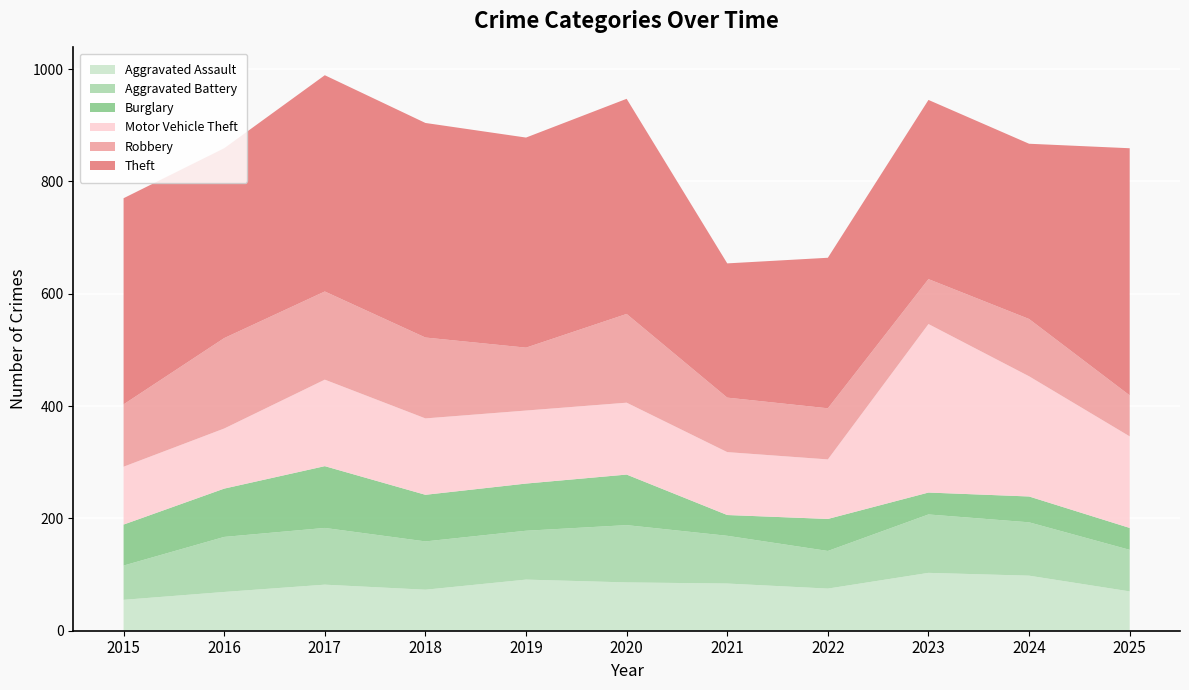

Reading left to right, extract all data points from this chart.

Aggravated Assault: 55	69	82	73	91	86	84	75	103	98	70
Aggravated Battery: 61	98	101	86	87	102	85	67	104	95	74
Burglary: 73	86	110	83	84	90	37	57	39	46	39
Motor Vehicle Theft: 103	107	154	136	130	128	112	106	300	214	163
Robbery: 111	161	157	144	112	158	97	91	80	102	73
Theft: 367	338	385	382	374	383	239	268	319	312	440